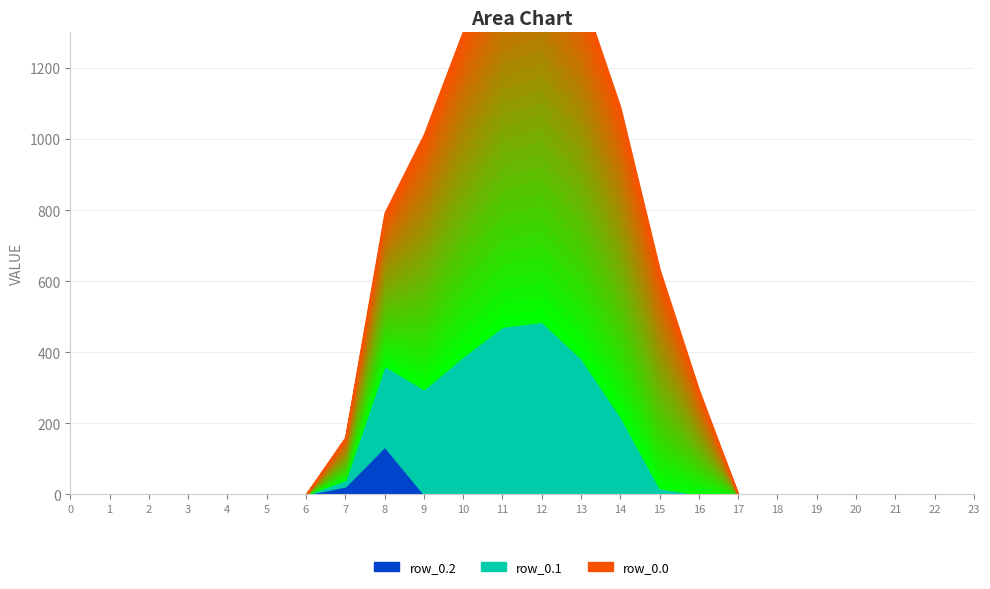

True or false: row_0.1 has a value of 0.0 at 5.

True